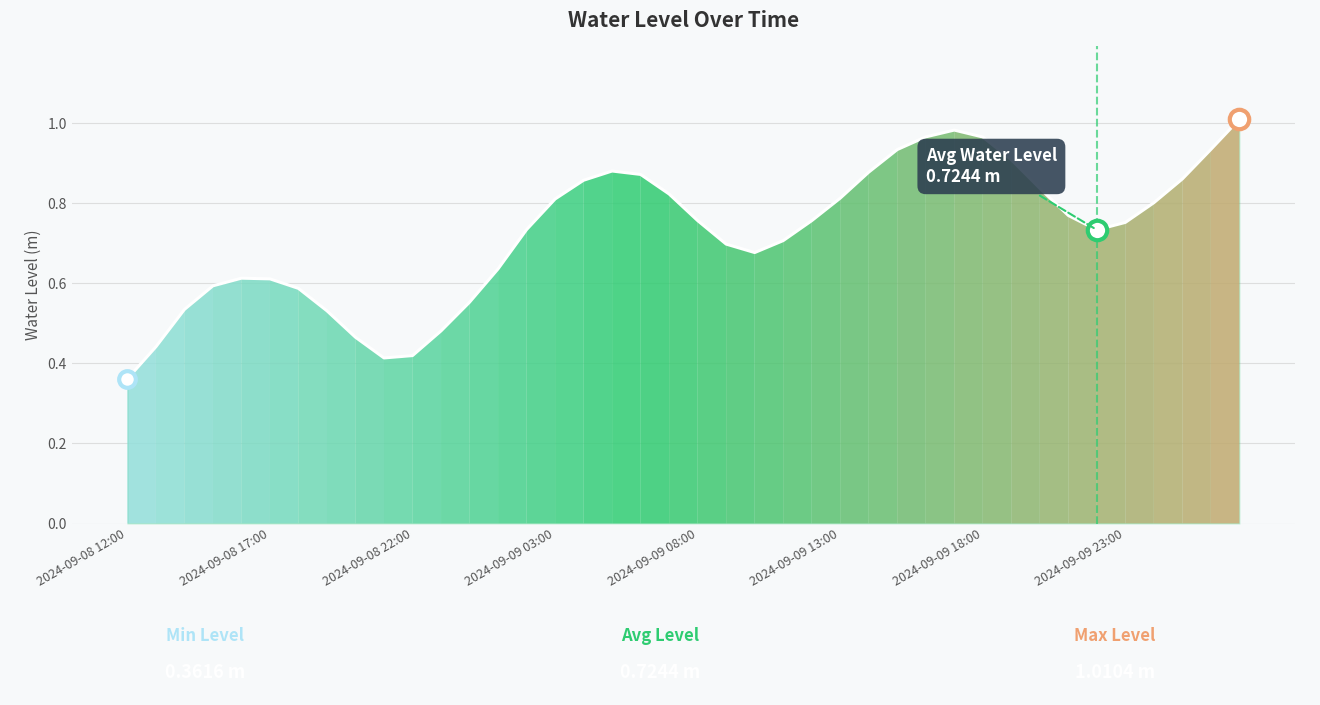

Reading left to right, list all the values displayed in this chart.

0.4	0.4	0.5	0.6	0.6	0.6	0.6	0.5	0.5	0.4	0.4	0.5	0.6	0.6	0.7	0.8	0.9	0.9	0.9	0.8	0.8	0.7	0.7	0.7	0.8	0.8	0.9	0.9	1.0	1.0	1.0	0.9	0.8	0.8	0.7	0.8	0.8	0.9	0.9	1.0